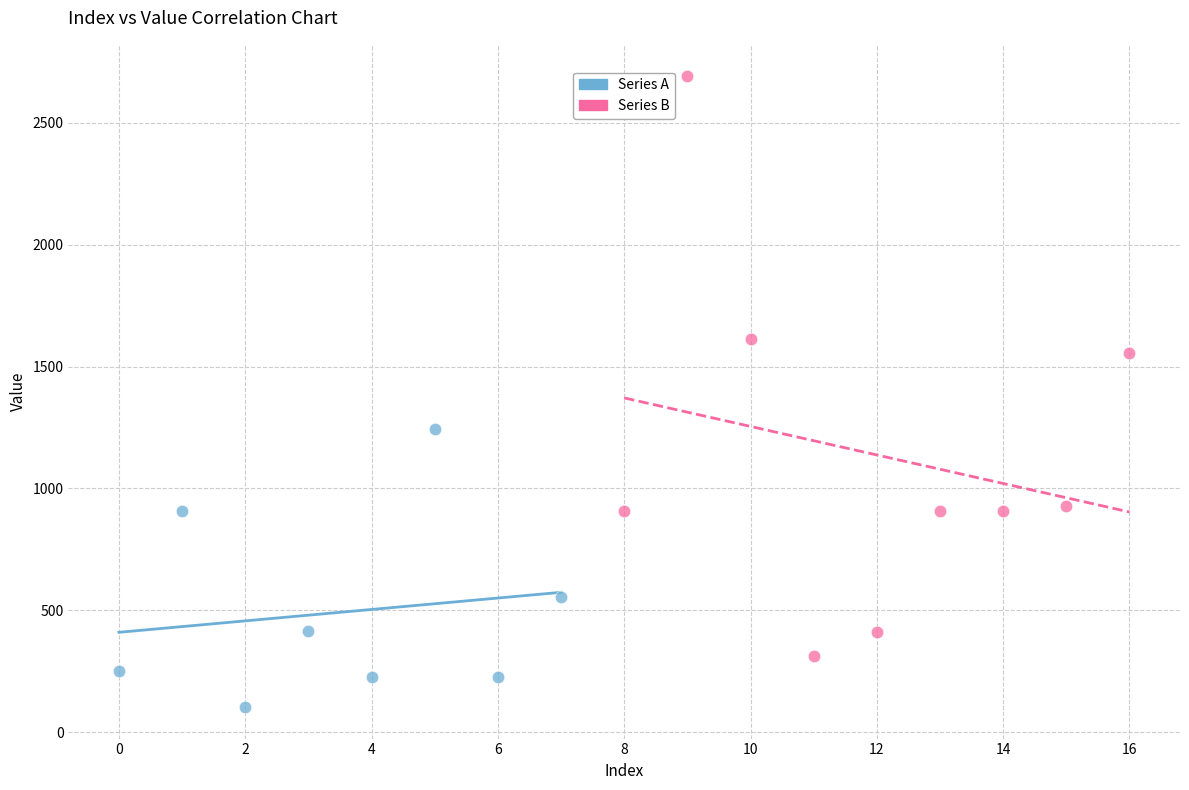

Which series reaches the maximum Y coordinate?

Series B